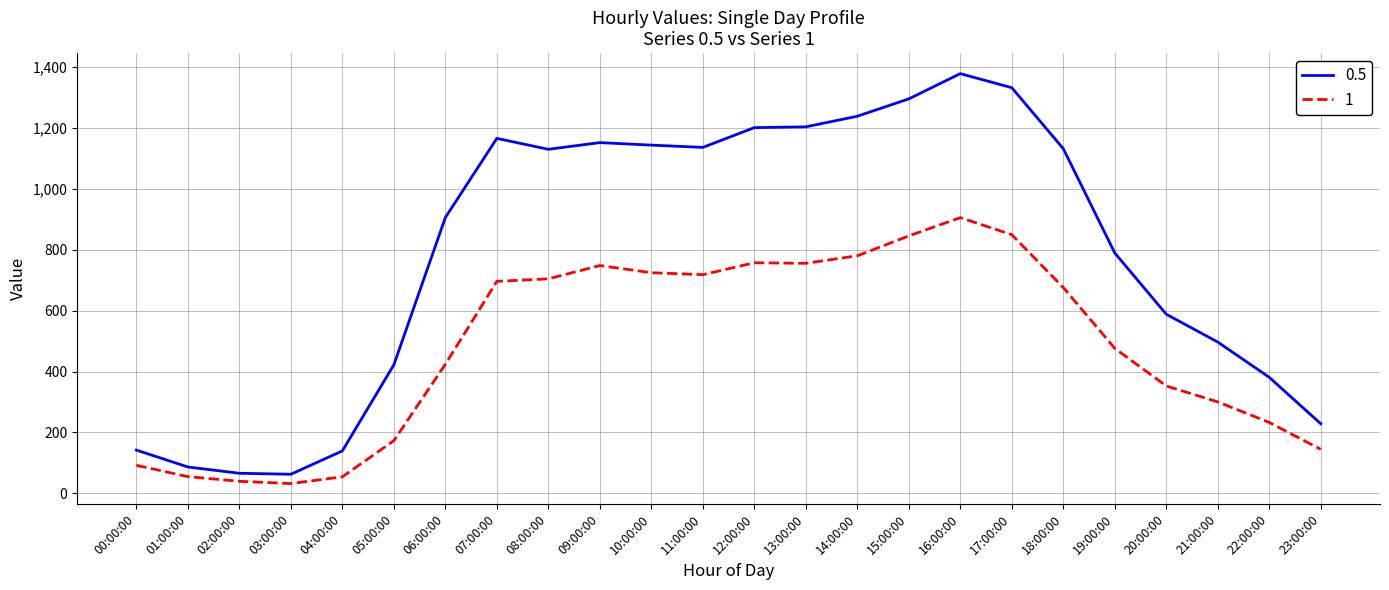

What is the spread (max minus min) of values at 09:00:00?

403.7